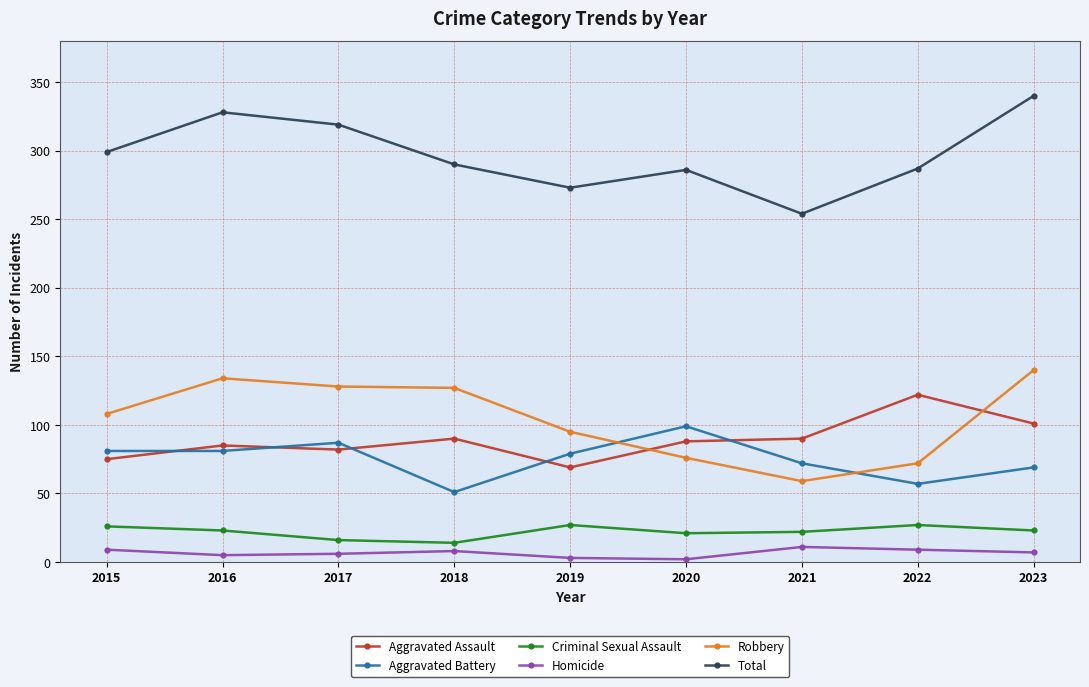

What is the difference between the highest and lowest values at 2021?

243